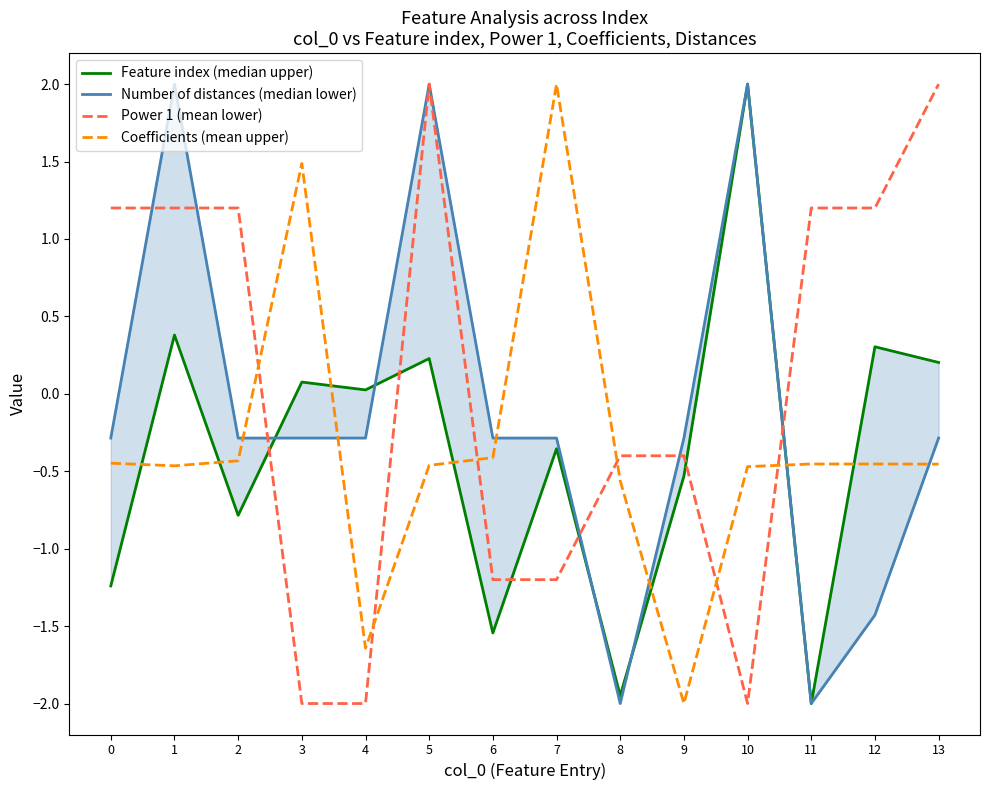

What is the sum of the Feature index (median upper) values at 3 and 5?

0.3